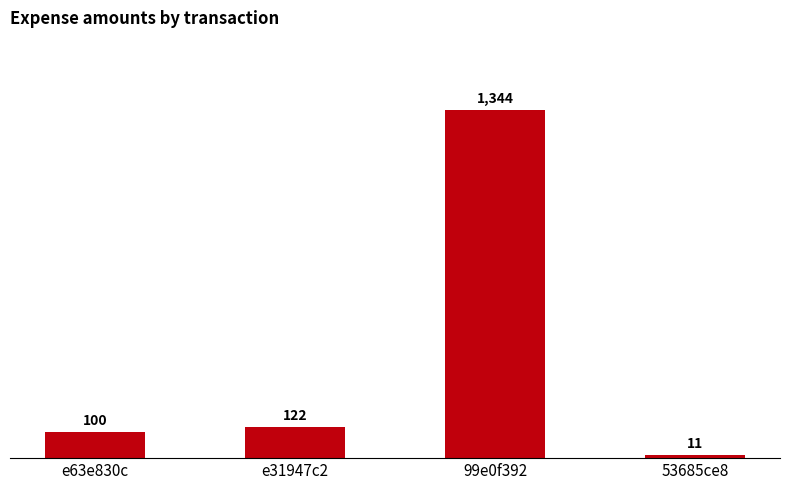

True or false: the data shows 11 at 53685ce8.

True